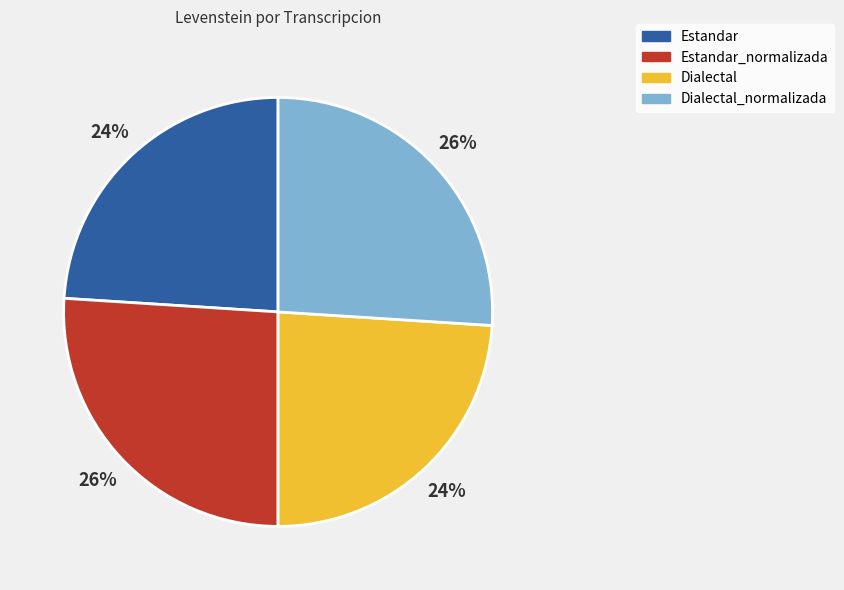

Is the sum of Dialectal_normalizada and Estandar_normalizada greater than half?

Yes